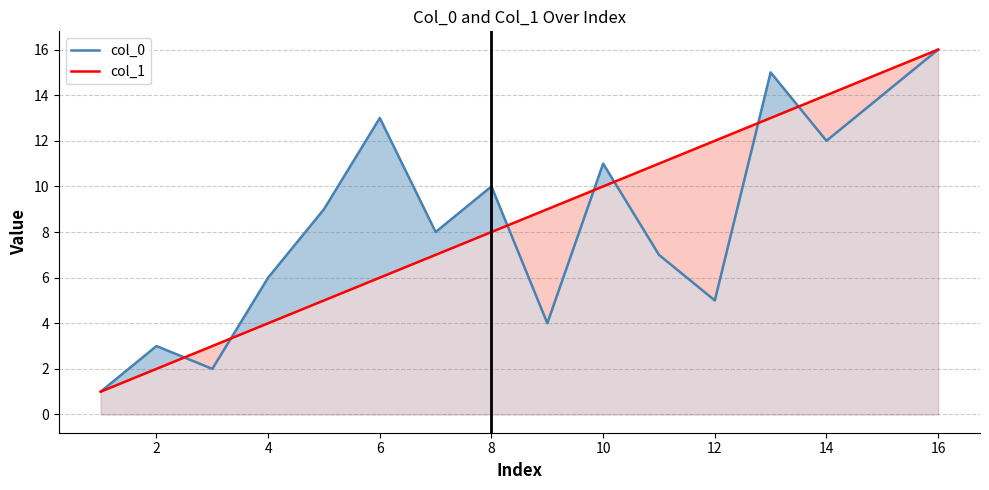

How many data points in col_1 are above 9?

7